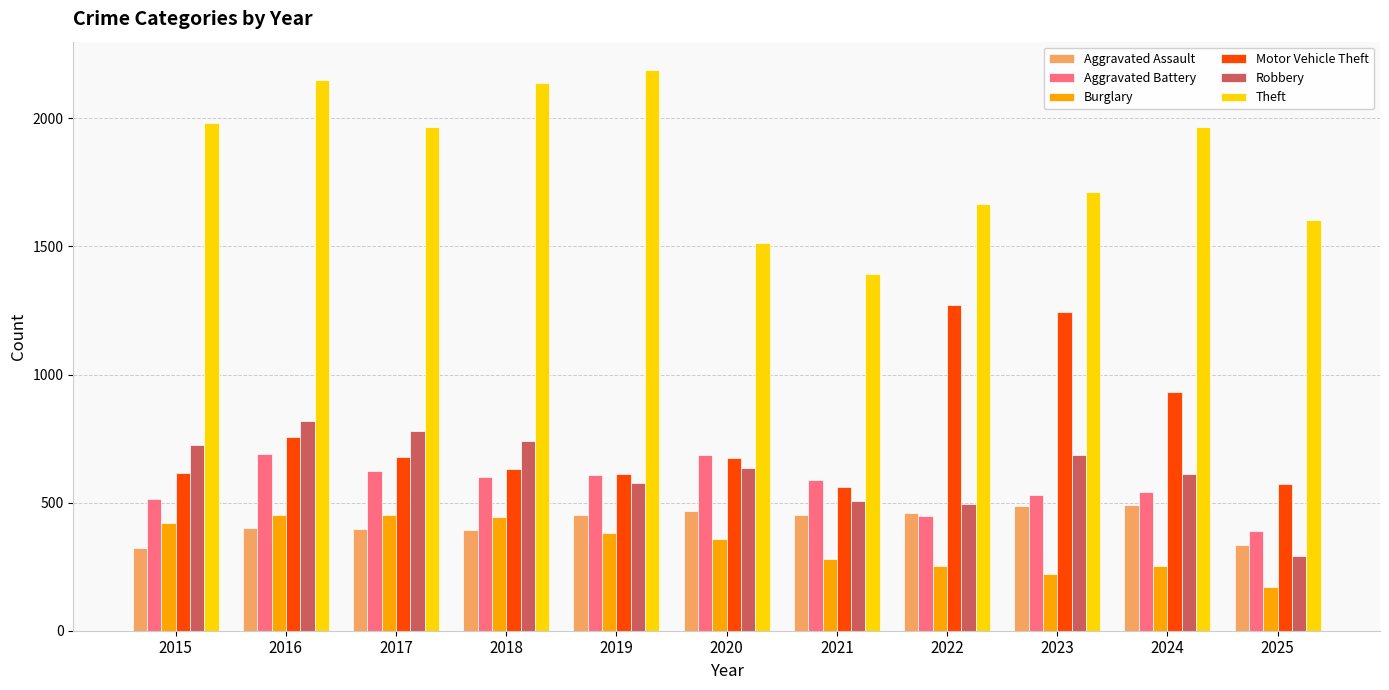

What is the sum of the Burglary values at 2021 and 2024?

534